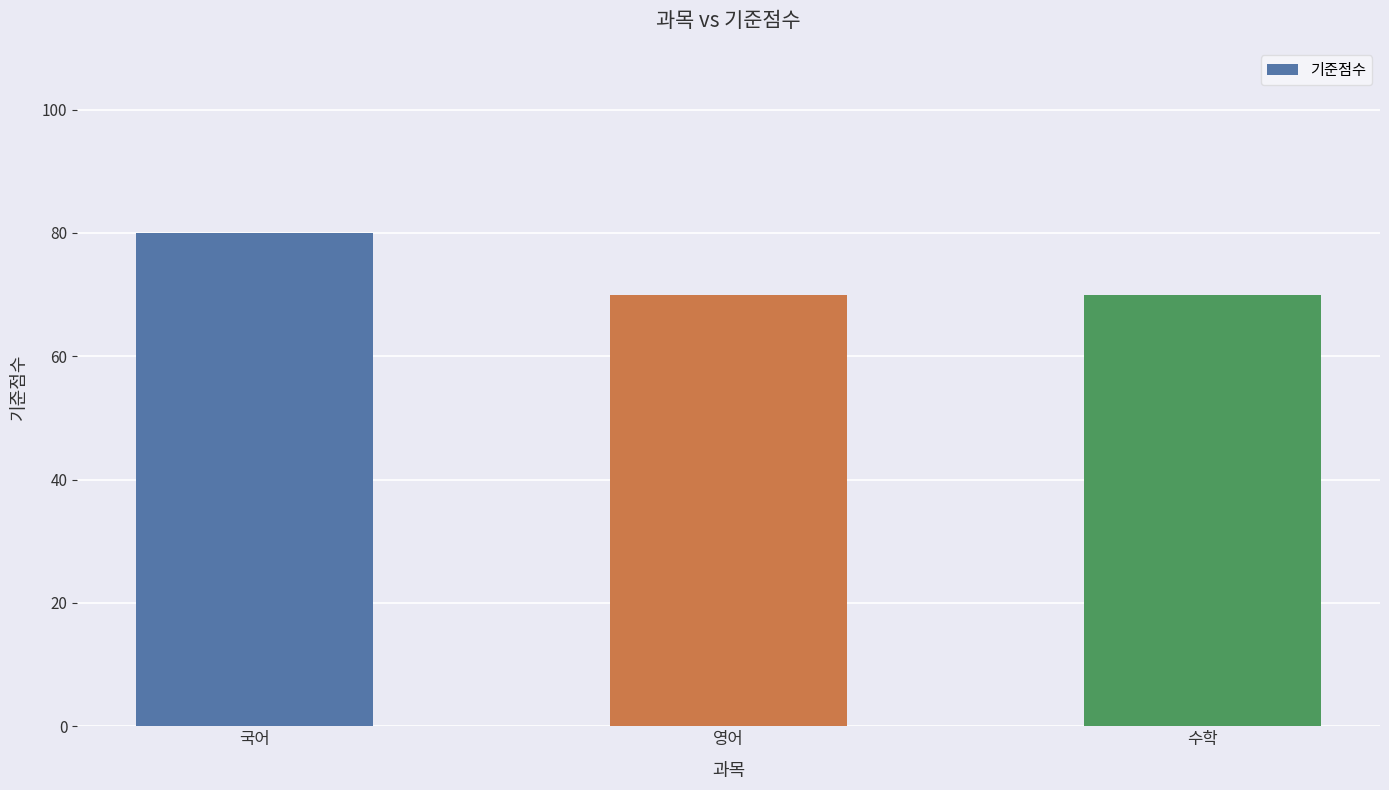

How many categories are shown in the chart?

3